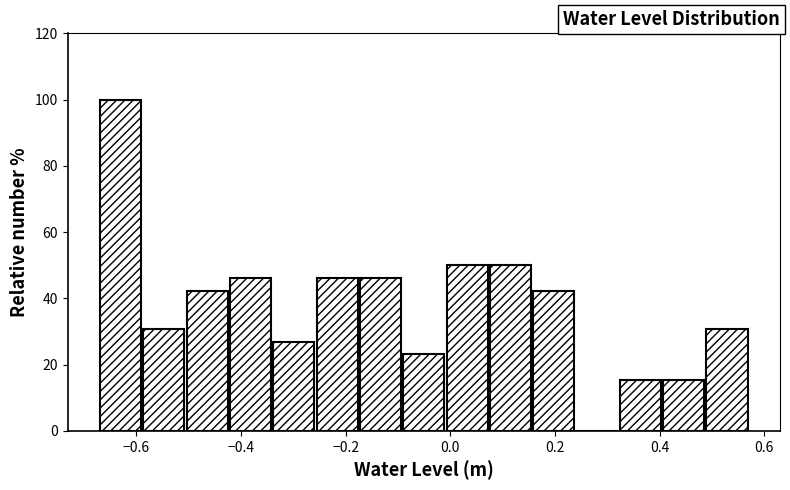

Reading left to right, list every bar in this chart as the range it spans on the x-axis followed by its height. Neither the bar edges nor the heights are printed on the chart, so give them approximately, as read against the axes.

-0.68 to -0.58: 100
-0.58 to -0.50: 30
-0.50 to -0.42: 42
-0.42 to -0.34: 46
-0.34 to -0.26: 26
-0.26 to -0.18: 46
-0.18 to -0.10: 46
-0.10 to 0.00: 24
0.00 to 0.08: 50
0.08 to 0.16: 50
0.16 to 0.24: 42
0.24 to 0.32: 0
0.32 to 0.40: 16
0.40 to 0.48: 16
0.48 to 0.58: 30